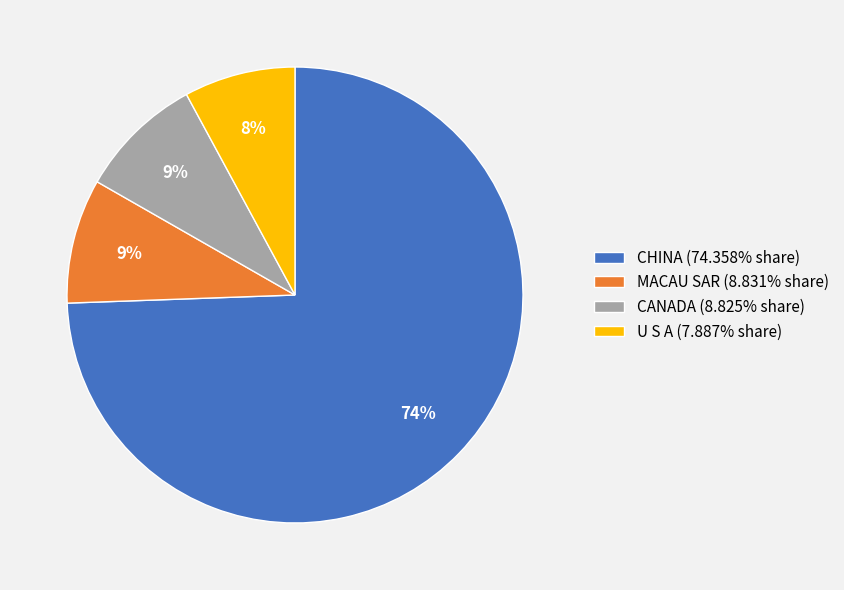

Is there a majority slice in this chart?

Yes